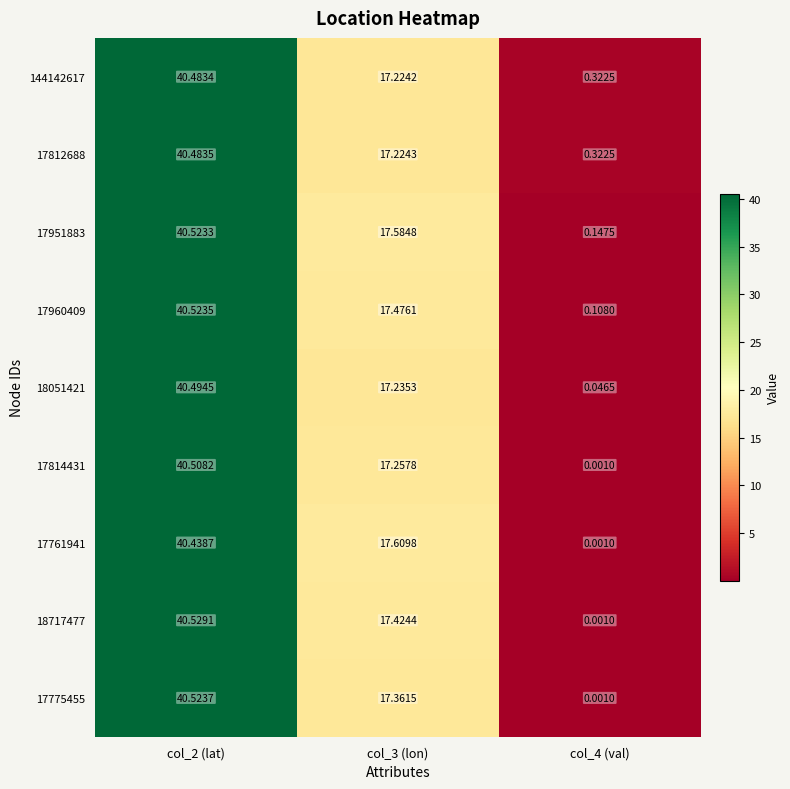

Is the value of 17951883 at col_4 (val) greater than the value of 18051421 at col_2 (lat)?

No